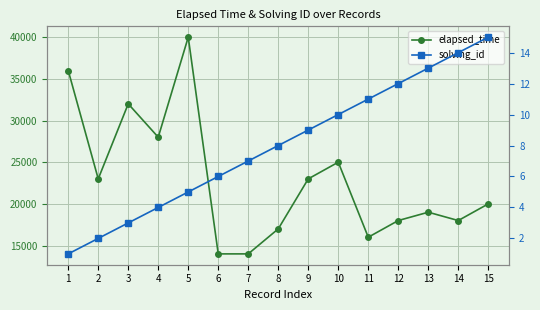

True or false: elapsed_time and solving_id intersect in this chart.

False